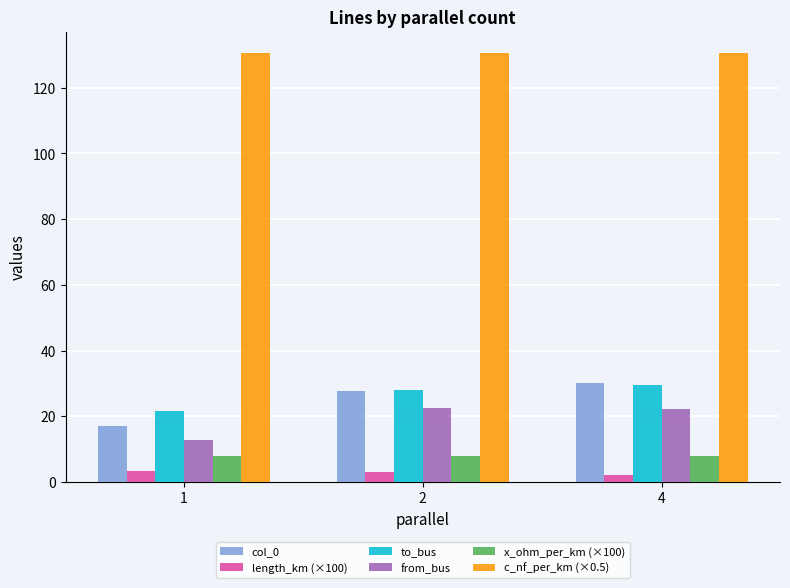

The value of col_0 at 4 is 19.2. True or false?

False